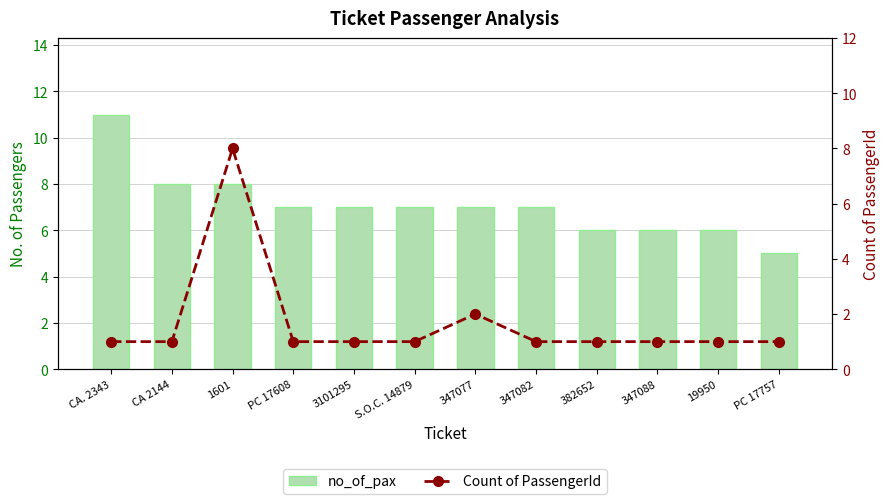

List the series in order of their peak value, highest first.

no_of_pax, Count of PassengerId